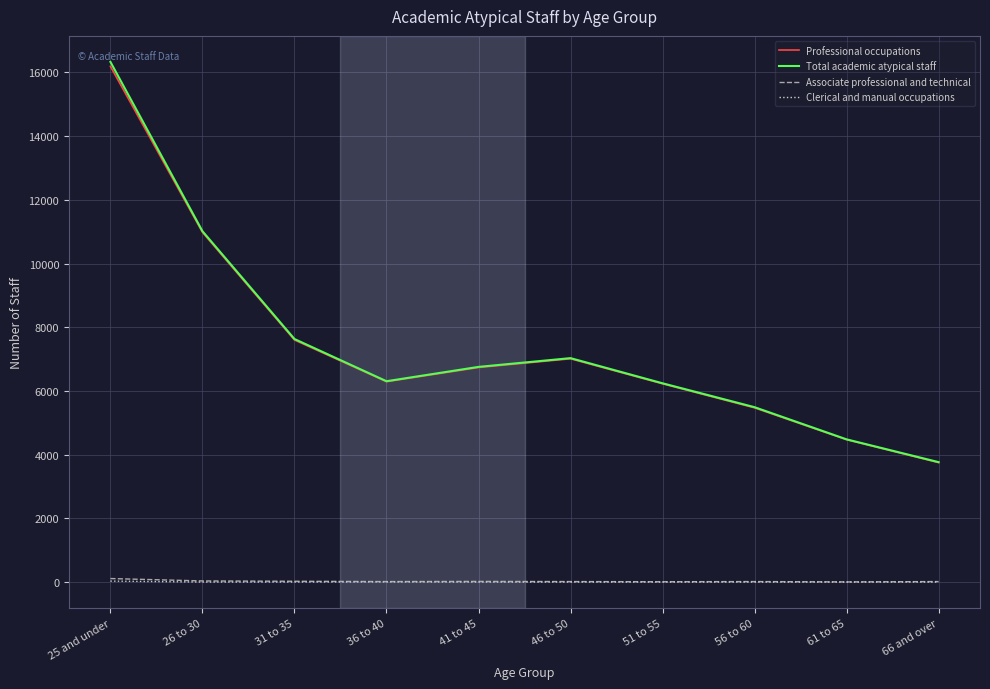

Where does the Associate professional and technical series first go above 15?

25 and under